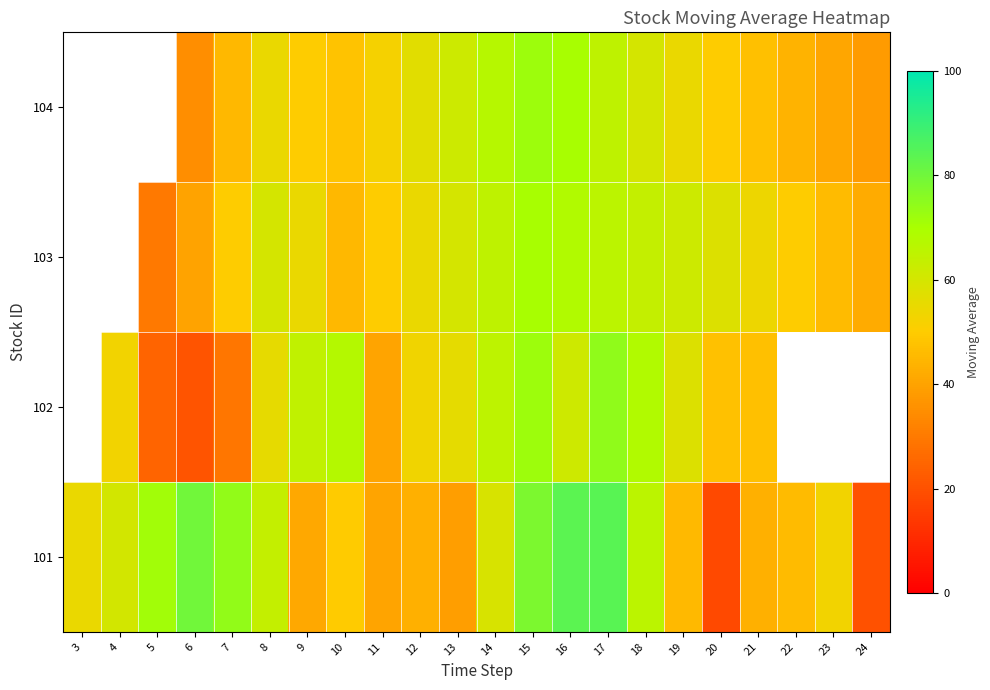

Where is 101 nearest to the value 51?

10